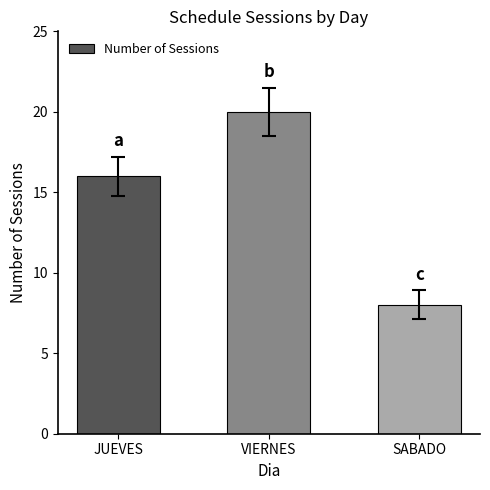

Approximately how many times larger is the value at SABADO compared to JUEVES?

0.5